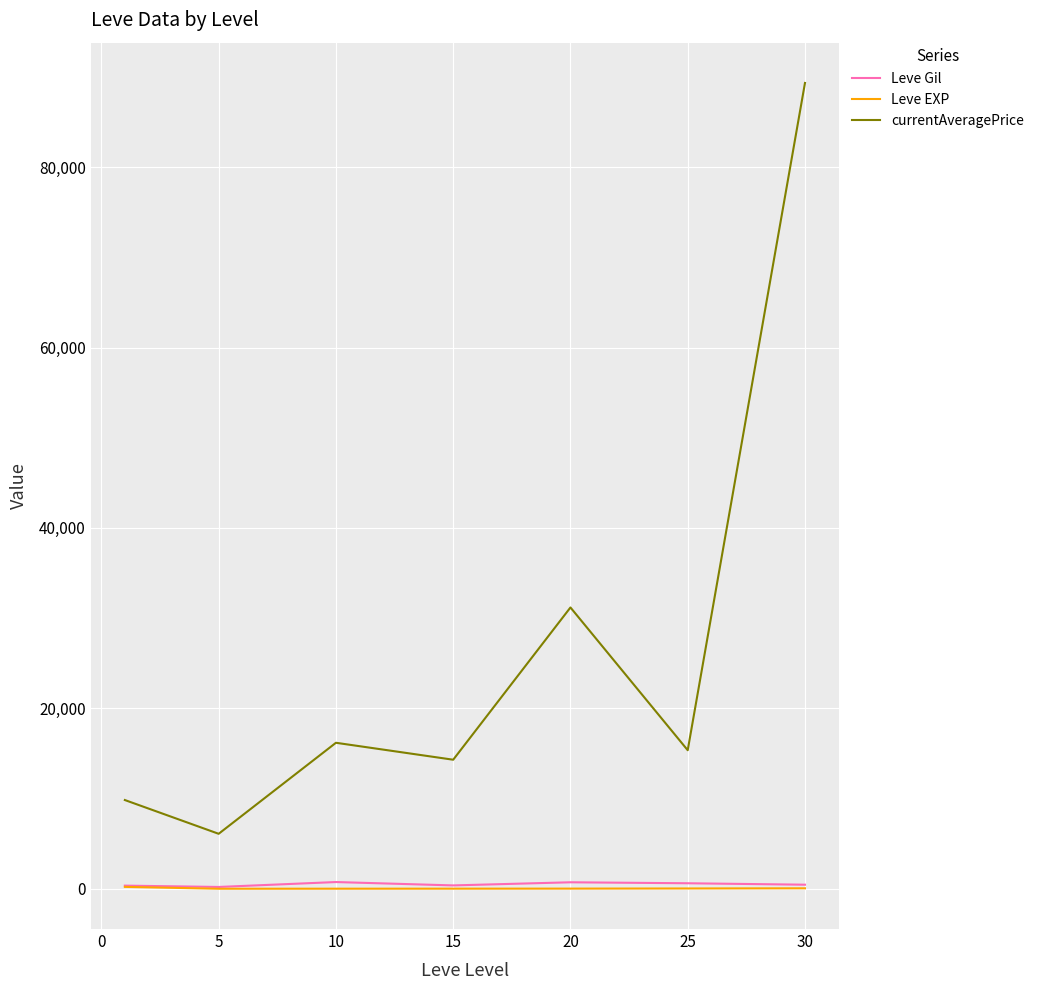

Which series has the largest total across all categories?

currentAveragePrice